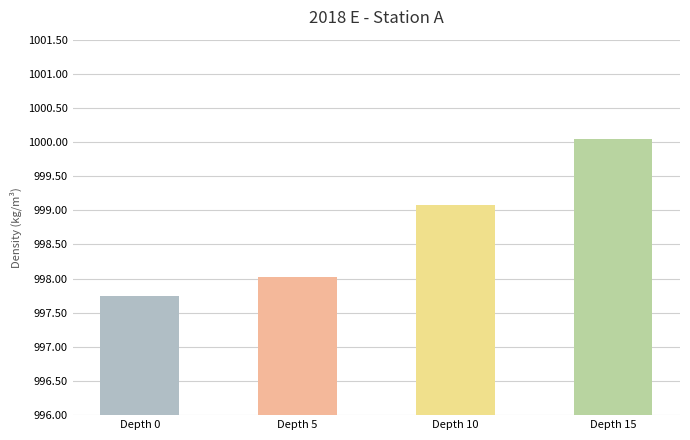

List the labels in order of value, largest first.

Depth 15, Depth 10, Depth 5, Depth 0